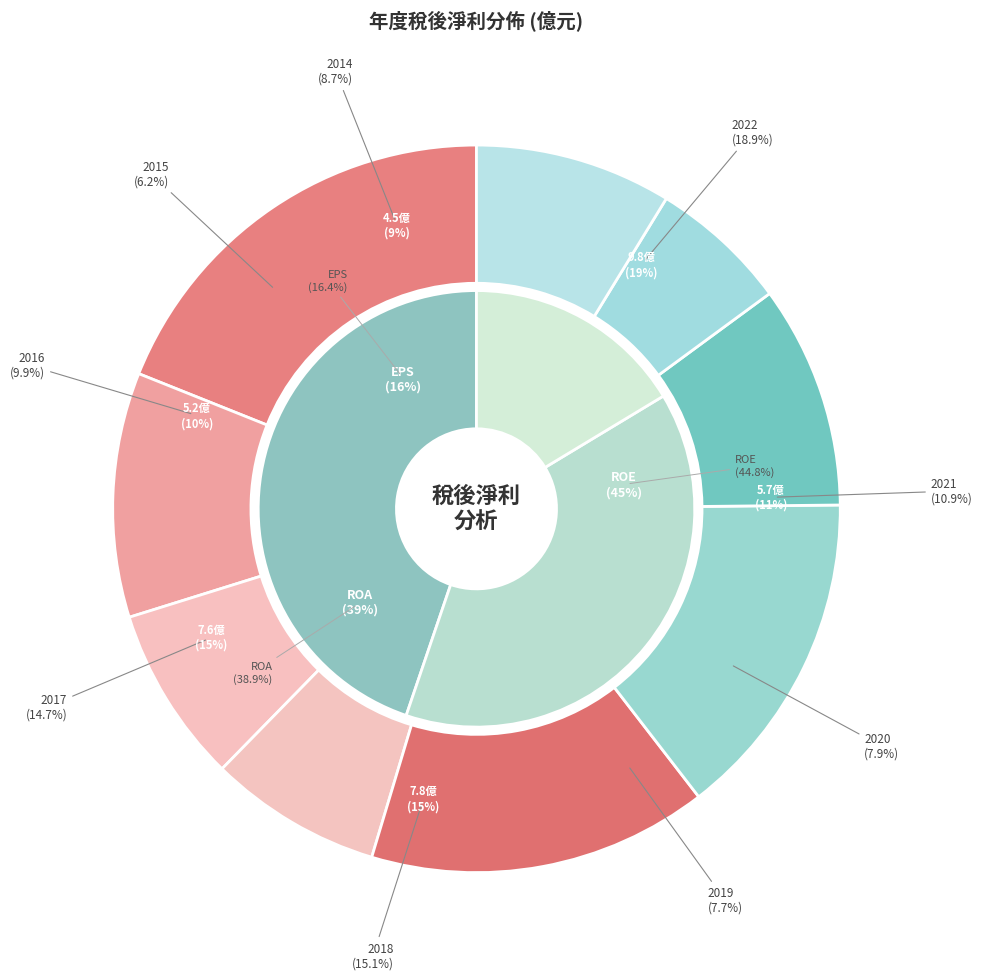

Rank the categories by value from highest to lowest.

2022, 2018, 2017, 2021, 2016, 2014, 2020, 2019, 2015